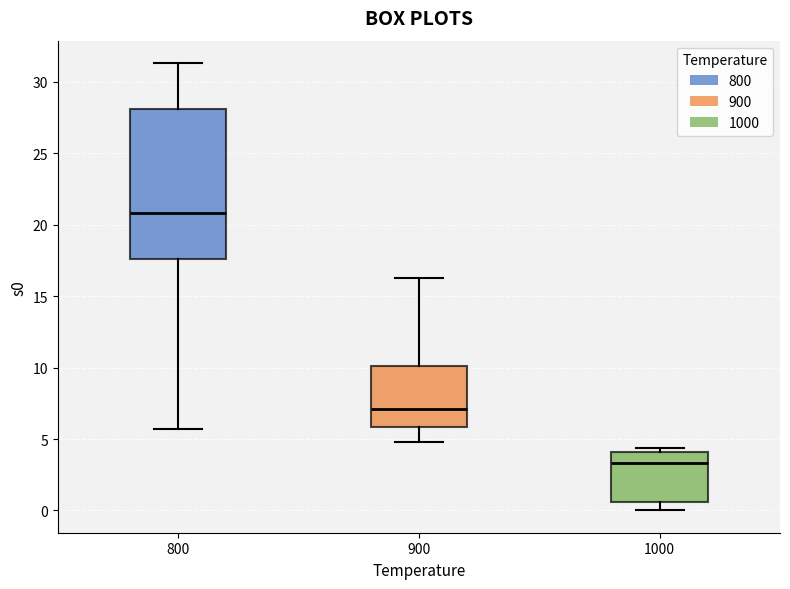

Which box's median line is the highest?

800